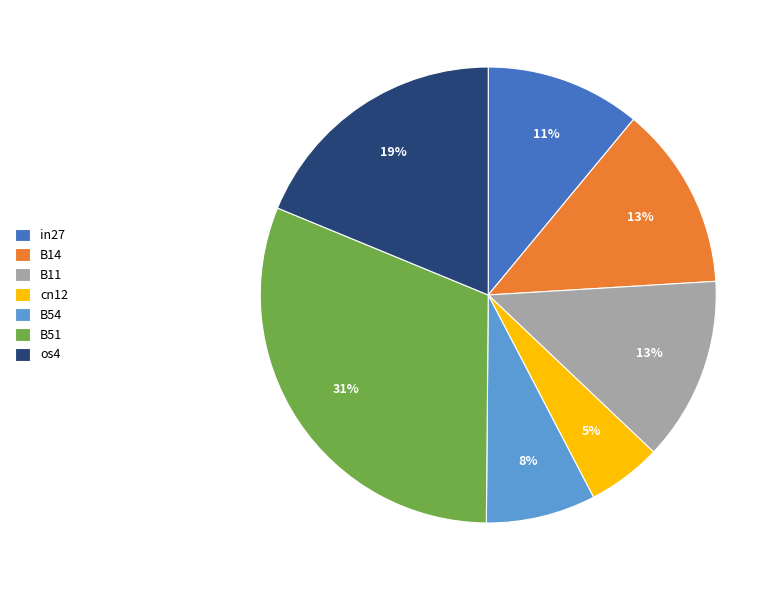

To the nearest percent, what portion does B54 represent?

8%